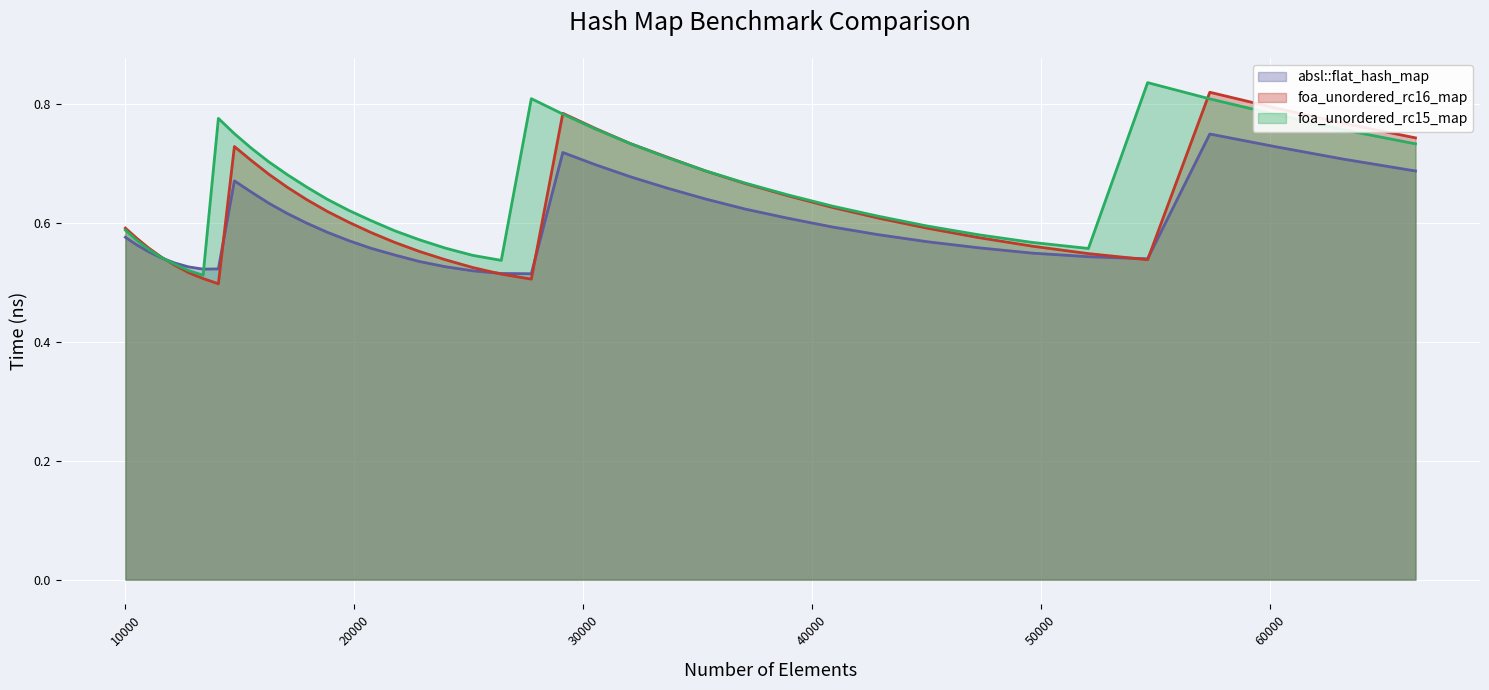

How many lines are shown in the chart?

3